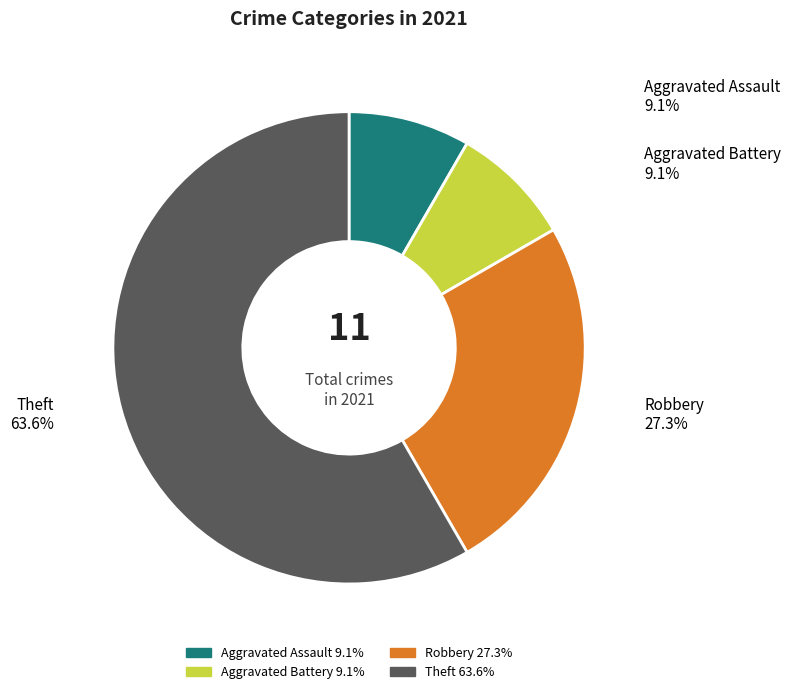

Rank the categories by value from highest to lowest.

Theft, Robbery, Aggravated Assault, Aggravated Battery